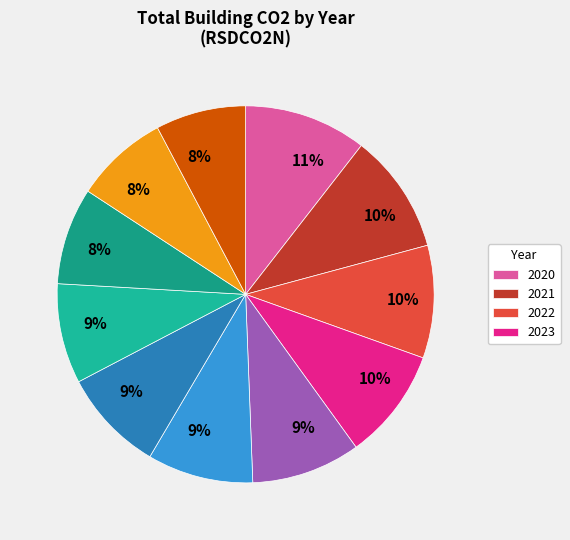

How many segments does this pie chart have?

11